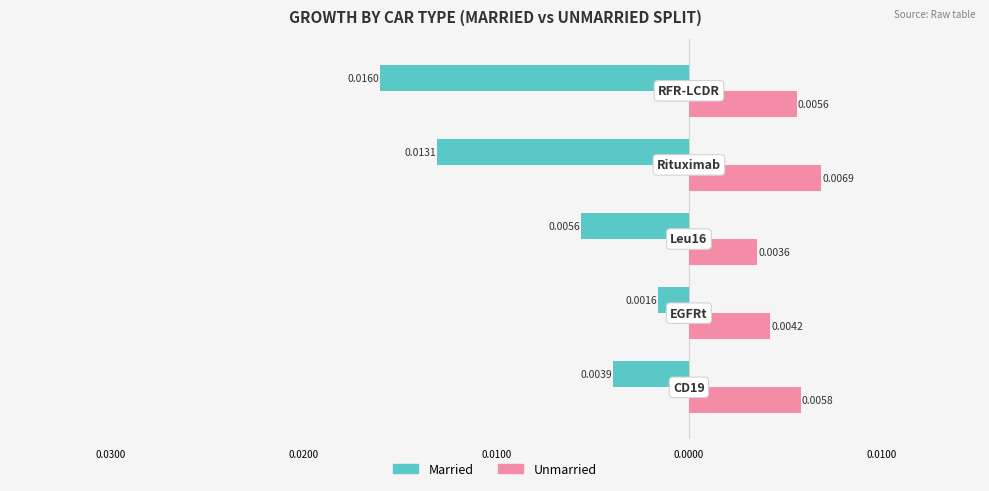

What are all the series names shown in the legend?

Married, Unmarried